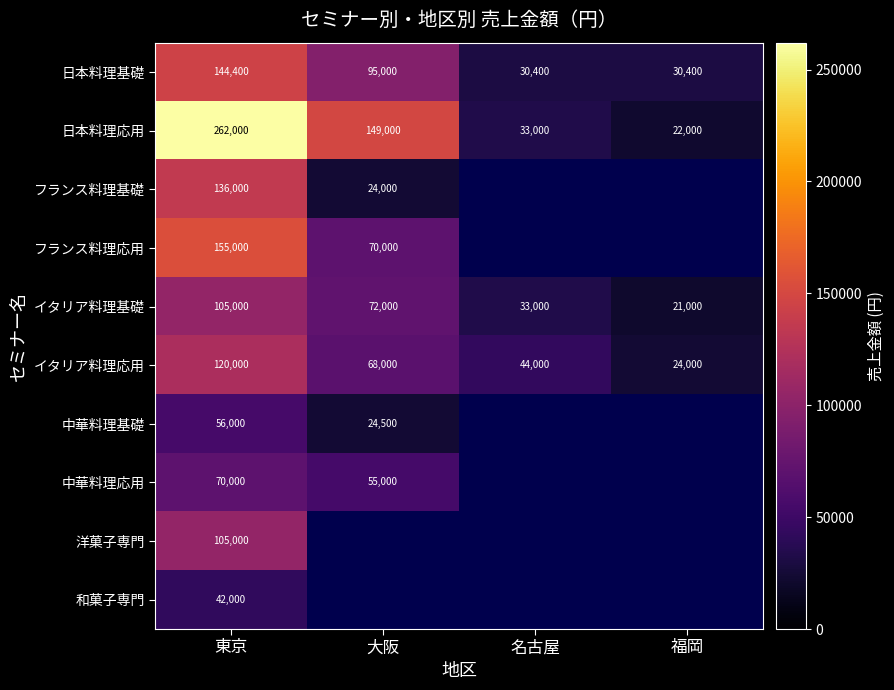

At which label is イタリア料理応用 closest to 72000?

大阪